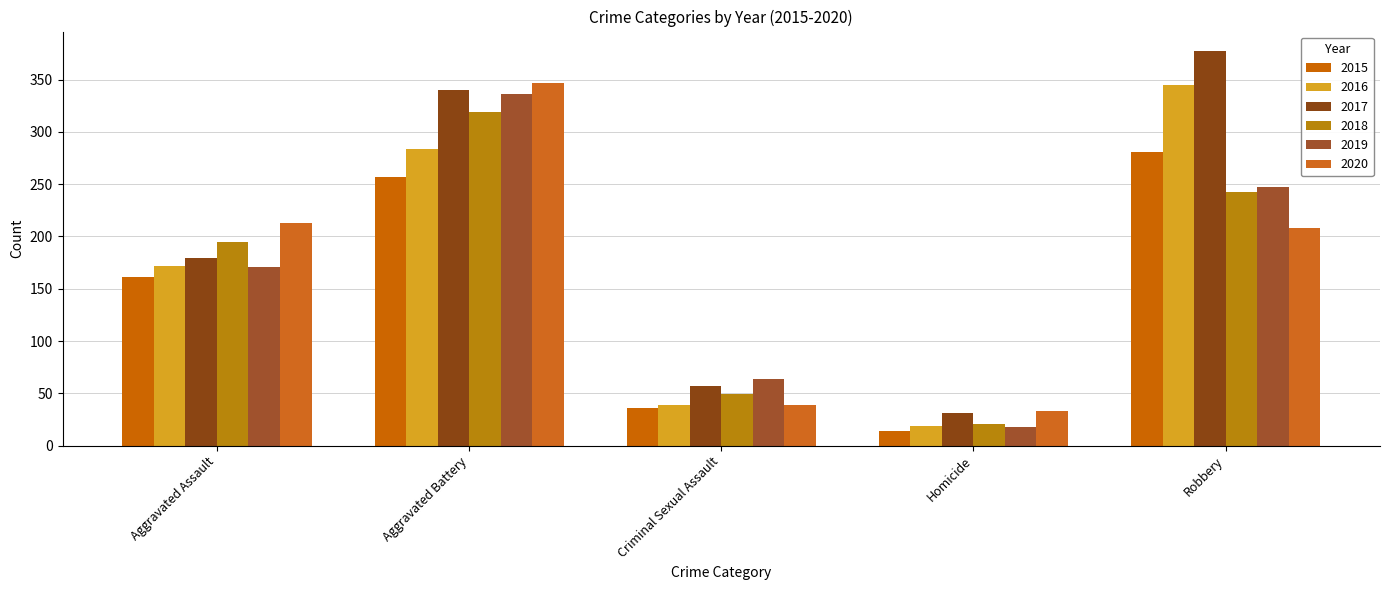

Count the number of data series in this chart.

6